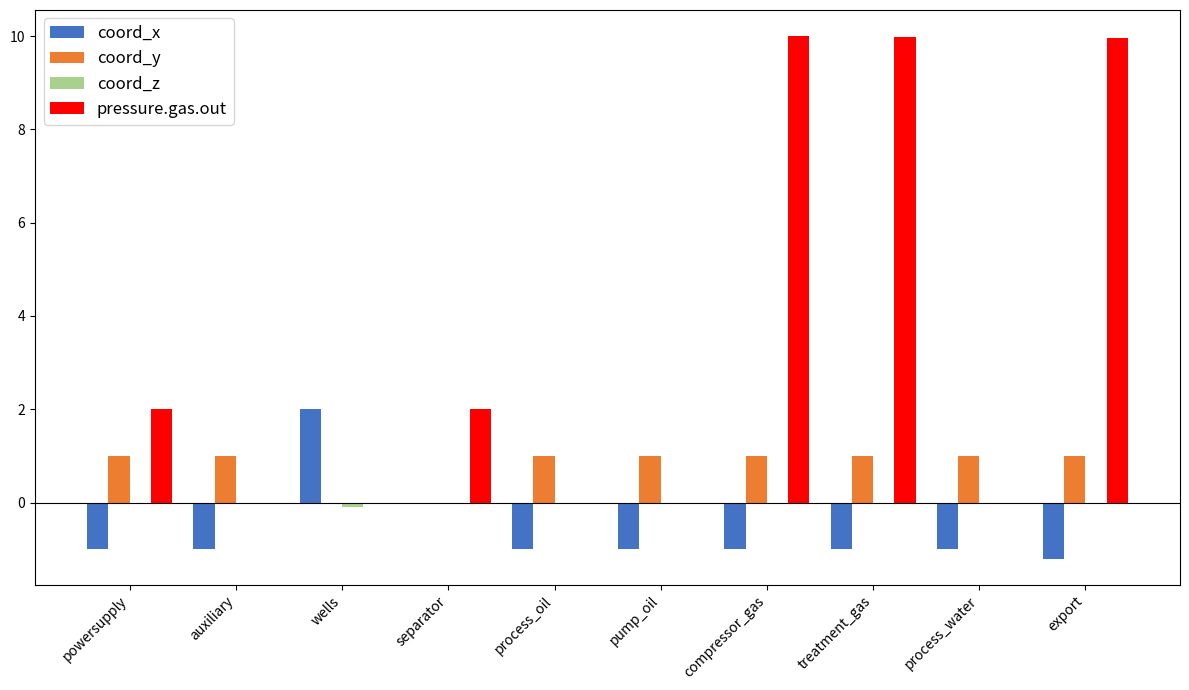

Is it true that coord_x equals -1.0 at powersupply?

True